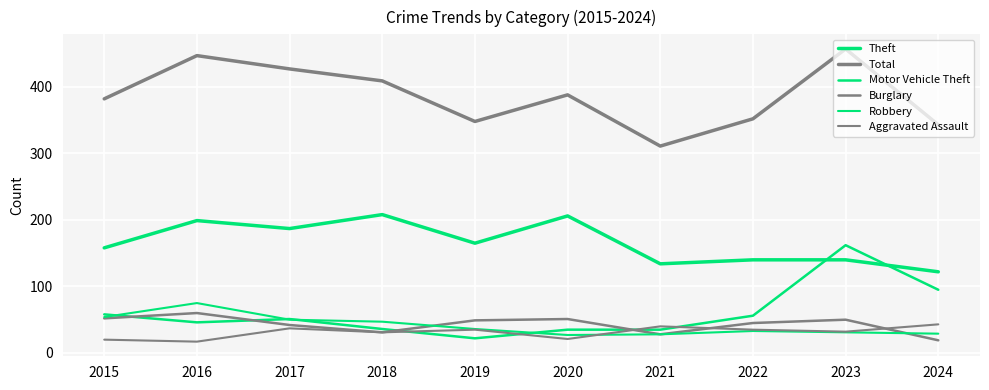

What is the sum of the Total values at 2018 and 2019?

757